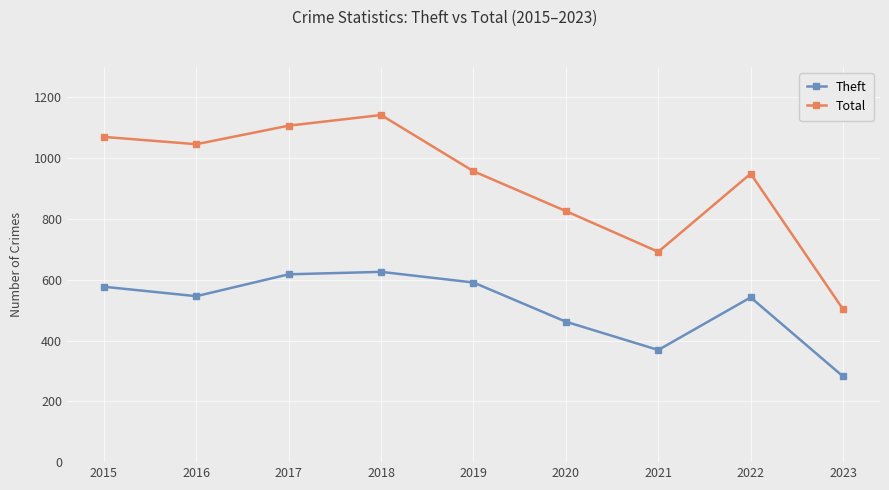

True or false: Theft and Total intersect in this chart.

False